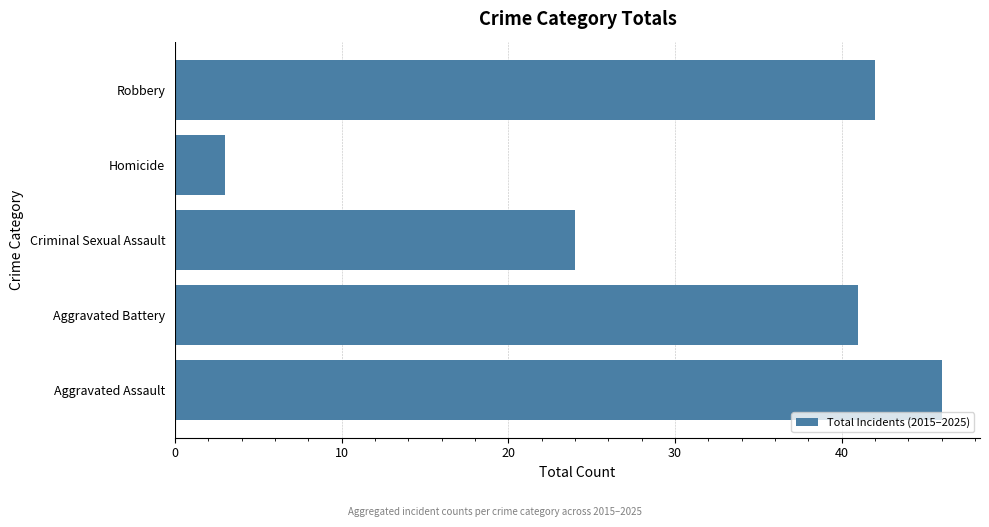

Reading top to bottom, list all the values displayed in this chart.

Robbery=42	Homicide=3	Criminal Sexual Assault=24	Aggravated Battery=41	Aggravated Assault=46